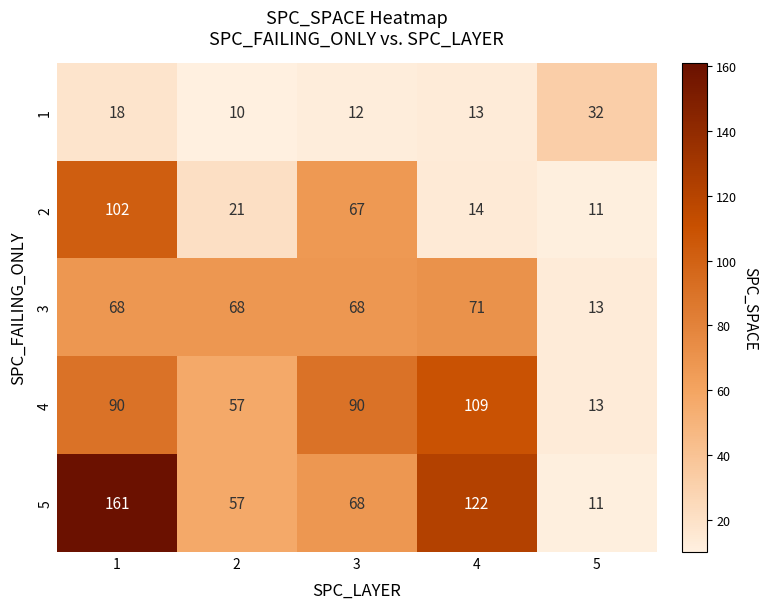

Reading left to right, what are all the values shown in this chart?

1: 18	10	12	13	32
2: 102	21	67	14	11
3: 68	68	68	71	13
4: 90	57	90	109	13
5: 161	57	68	122	11